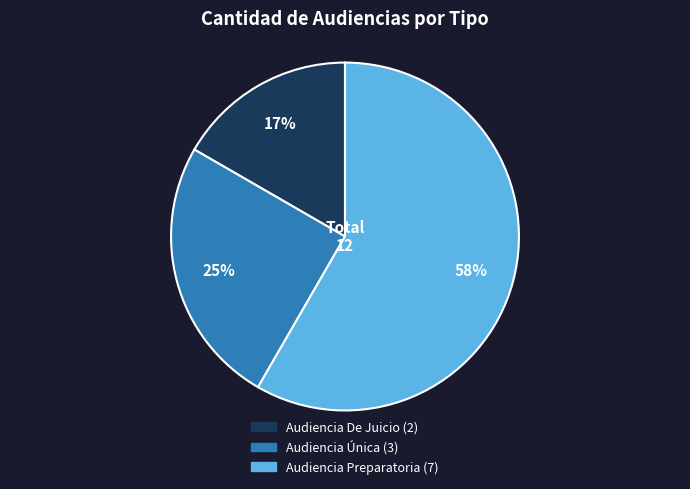

To the nearest percent, what is the difference between the Audiencia Única and Audiencia Preparatoria slice percentages?

33%